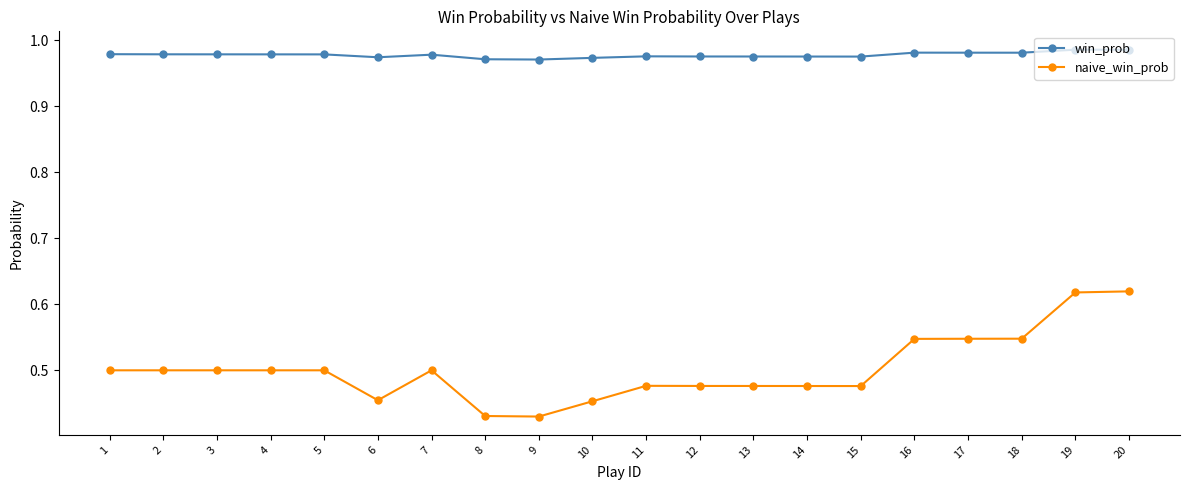

True or false: win_prob and naive_win_prob cross at least once.

False